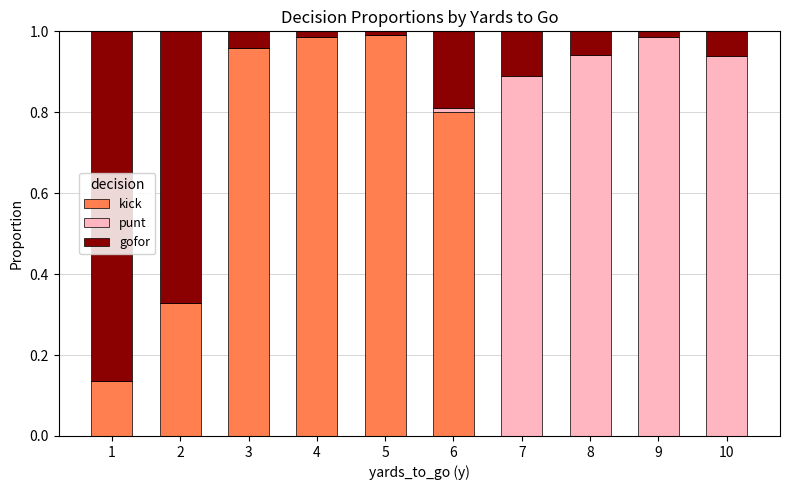

What is the sum of all kick values?

4.2